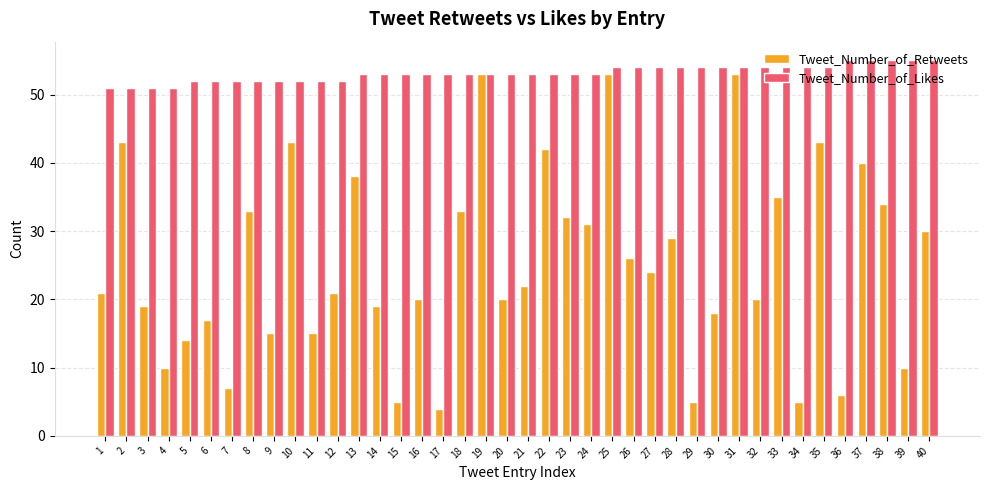

At which label is Tweet_Number_of_Retweets closest to 28?

28